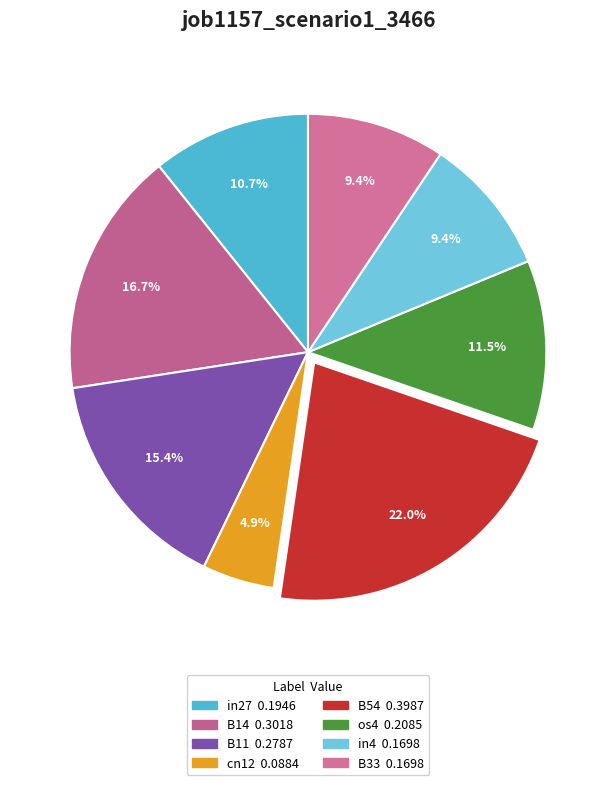

What is the largest slice in the pie chart?

B54